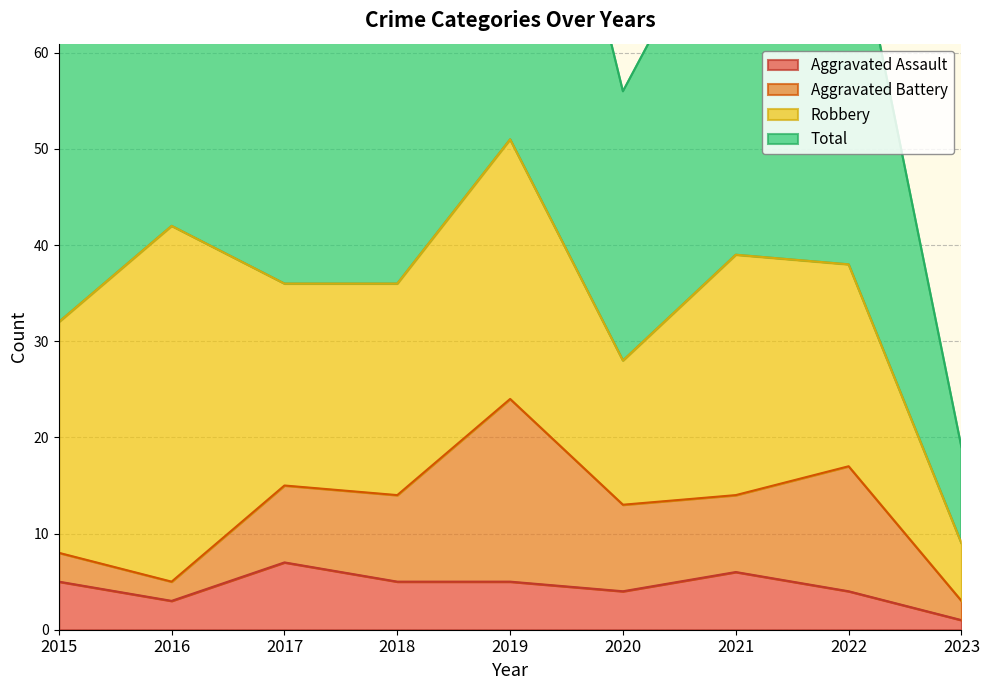

The Aggravated Assault series shows 5 at 2015. True or false?

True